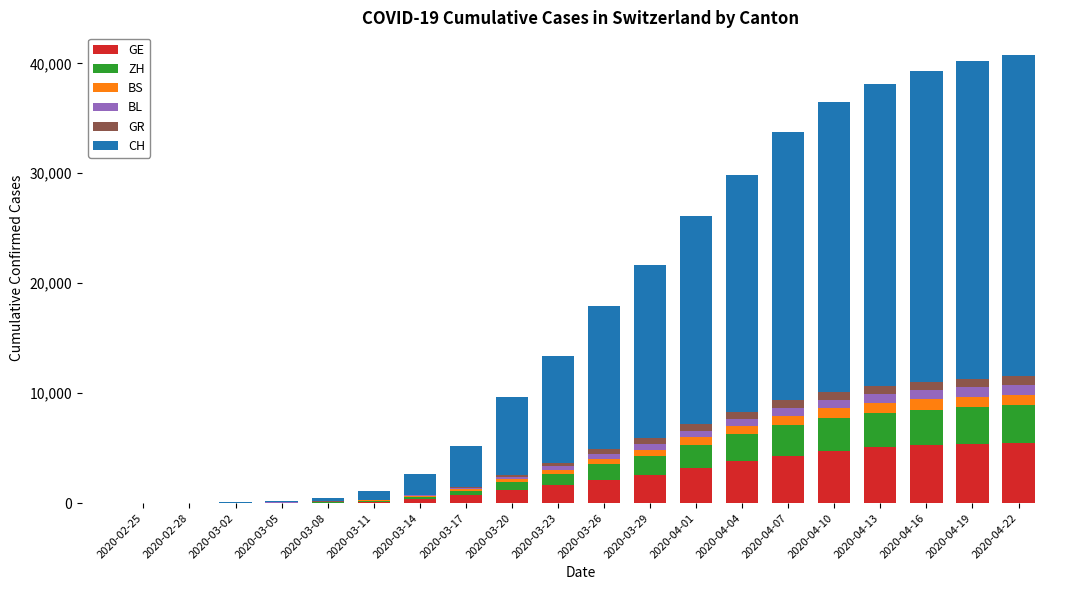

How many series are shown in this chart?

6